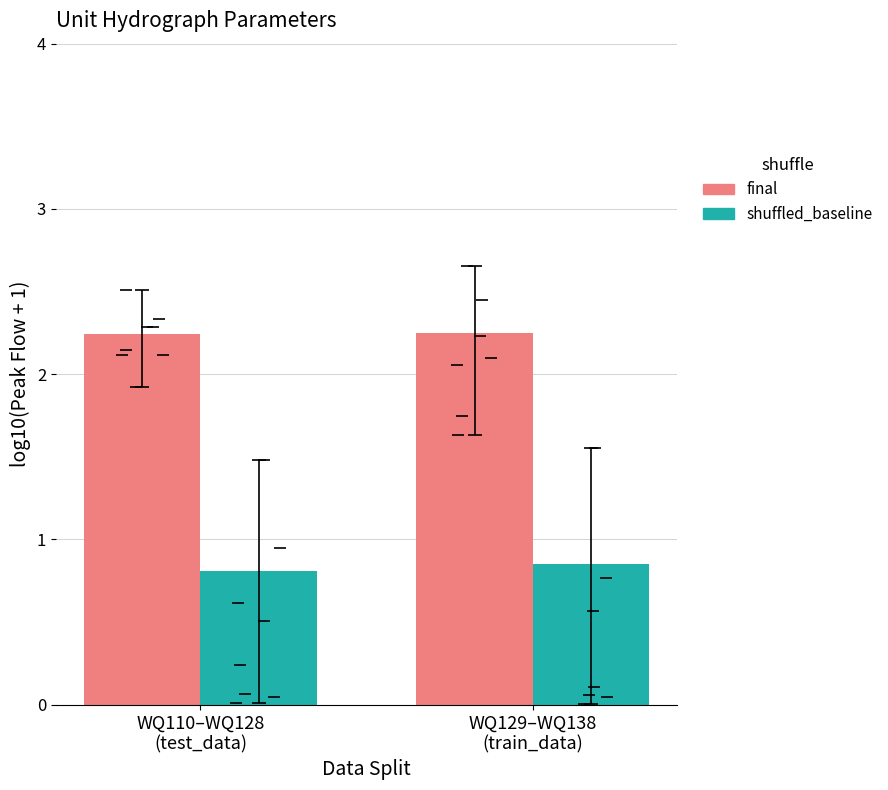

Reading left to right, extract all data points from this chart.

final: 2.2	2.2
shuffled_baseline: 0.8	0.9